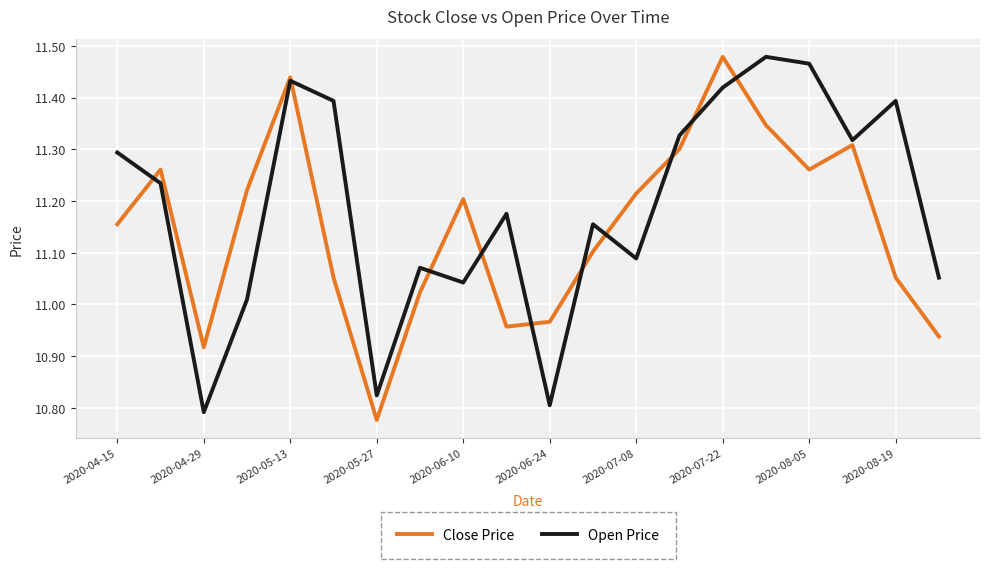

At how many categories does at least one series exceed 10?

20